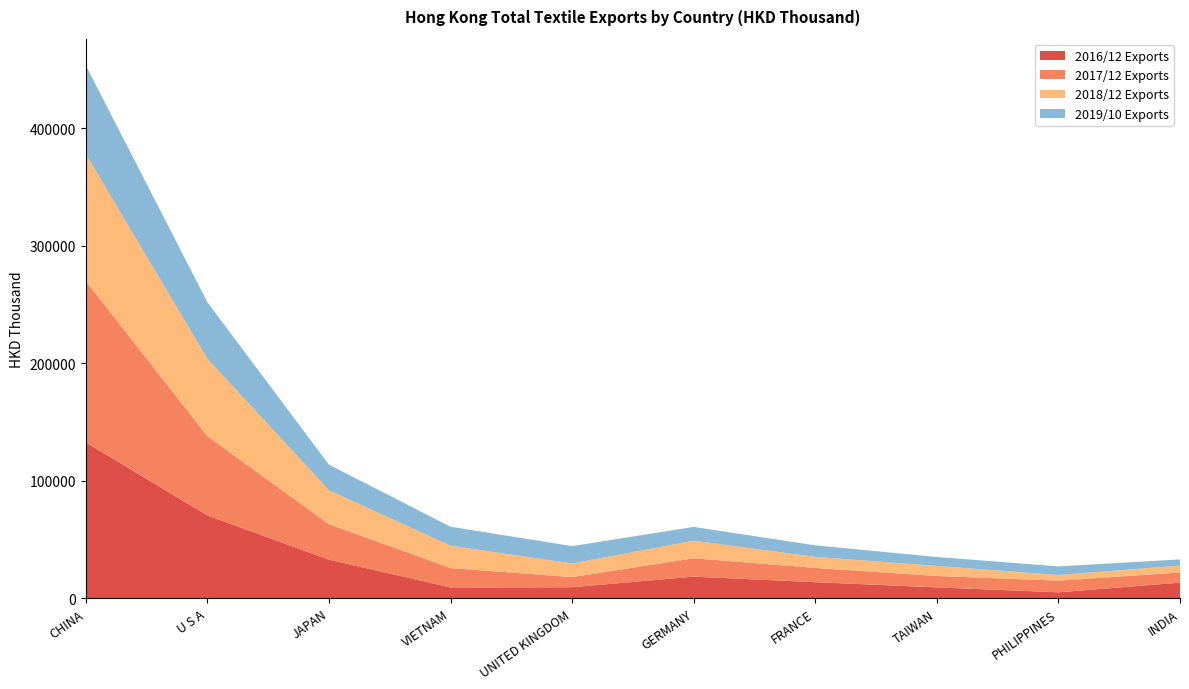

Reading left to right, extract all data points from this chart.

2016/12 Exports: 132602.4	70373.4	32735.4	9163.3	9322.6	18346.0	13607.3	9177.4	4996.7	13232.0
2017/12 Exports: 137201.9	67398.1	30156.9	16494.2	8633.9	15638.6	12143.0	9724.4	9927.8	8642.6
2018/12 Exports: 108081.8	65923.7	28908.7	18994.8	11610.3	14921.2	9376.4	8556.5	4800.8	5897.7
2019/10 Exports: 75408.0	48129.3	21786.8	16140.1	14740.6	11719.7	9829.5	7584.8	7317.1	5248.0